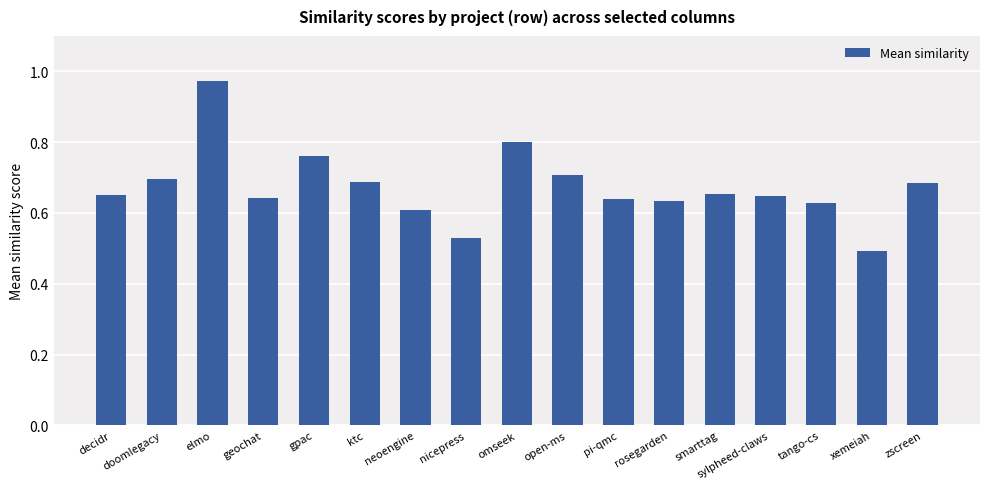

What is the sum of the values at zscreen and tango-cs?

1.3